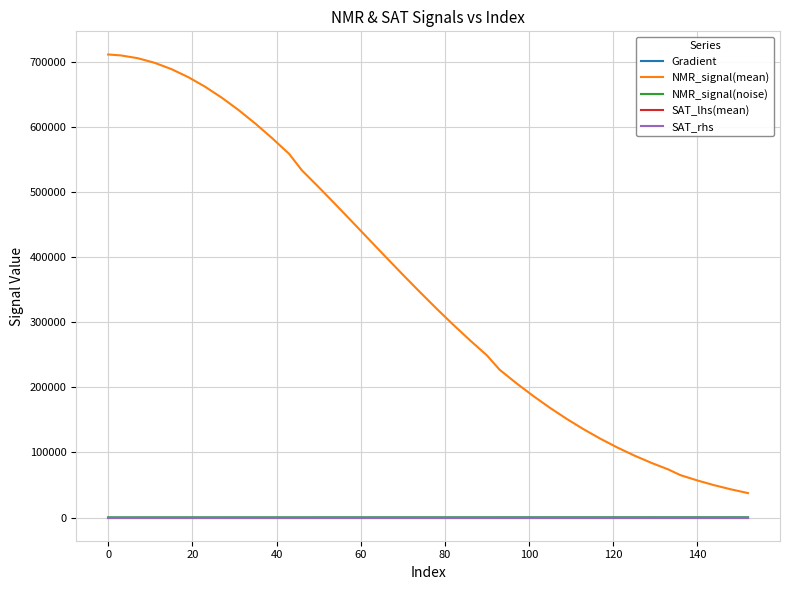

Which series has the largest range (max minus min)?

NMR_signal(mean)